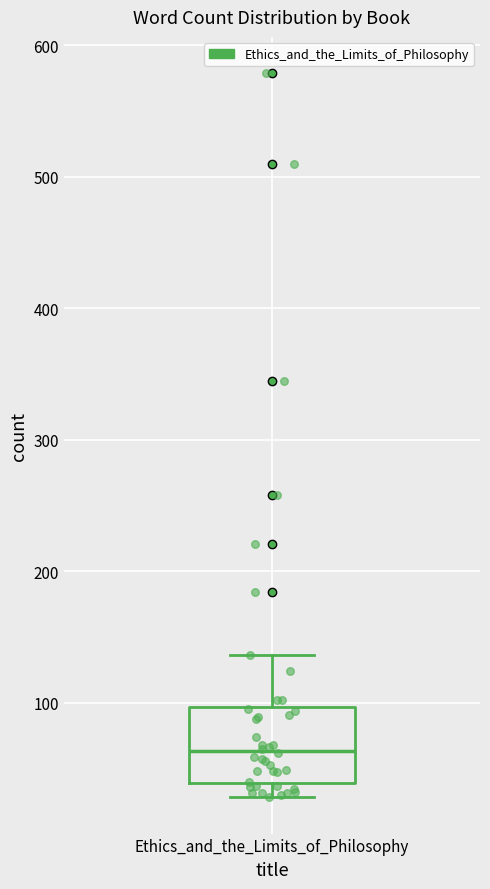

Transcribe this box plot: give where the median line is, the range the box spans, and where the two whiskers end, as read against the y-axis. The values are not printed on the chart, so give them approximately, as read against the axis.

median 60, box 40 to 100, whiskers 30 to 140